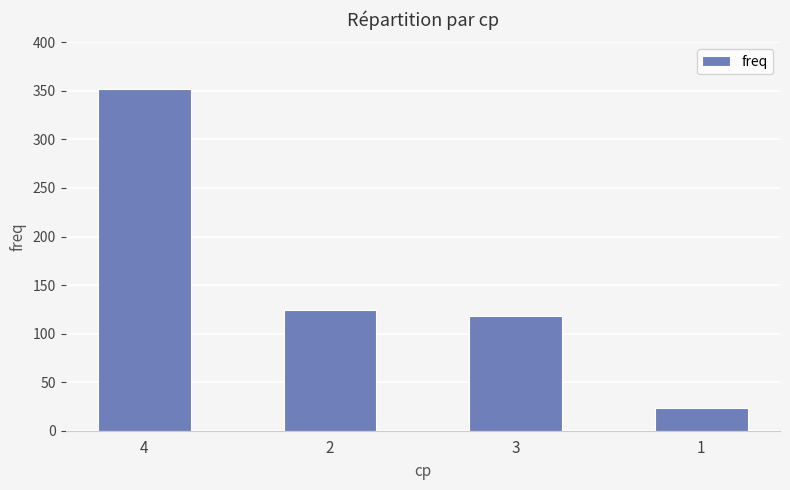

Which has a higher value, 2 or 3?

2